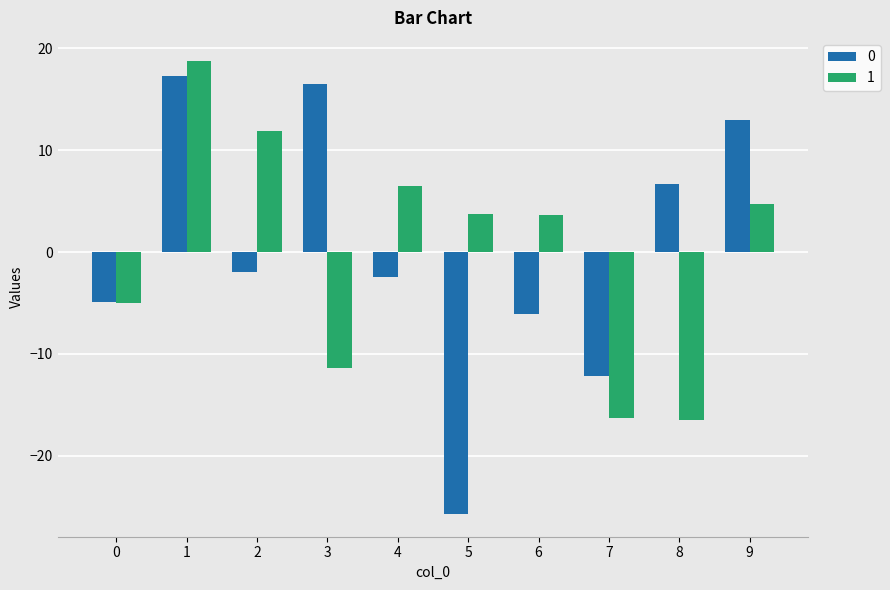

At how many categories does at least one series exceed 0?

8